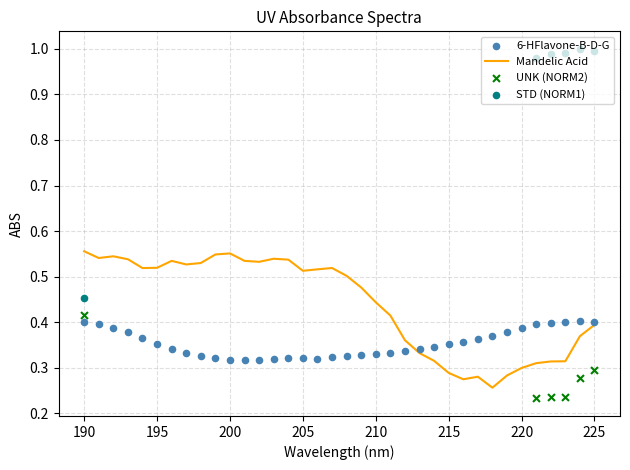

At how many categories does at least one series exceed 0?

36